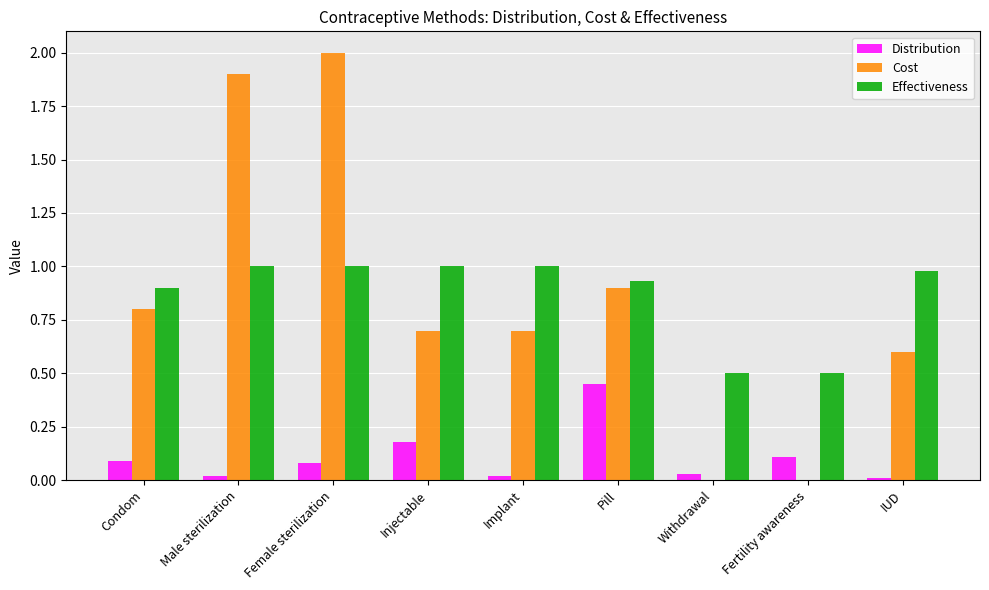

At which category is the sum across all series the highest?

Female sterilization